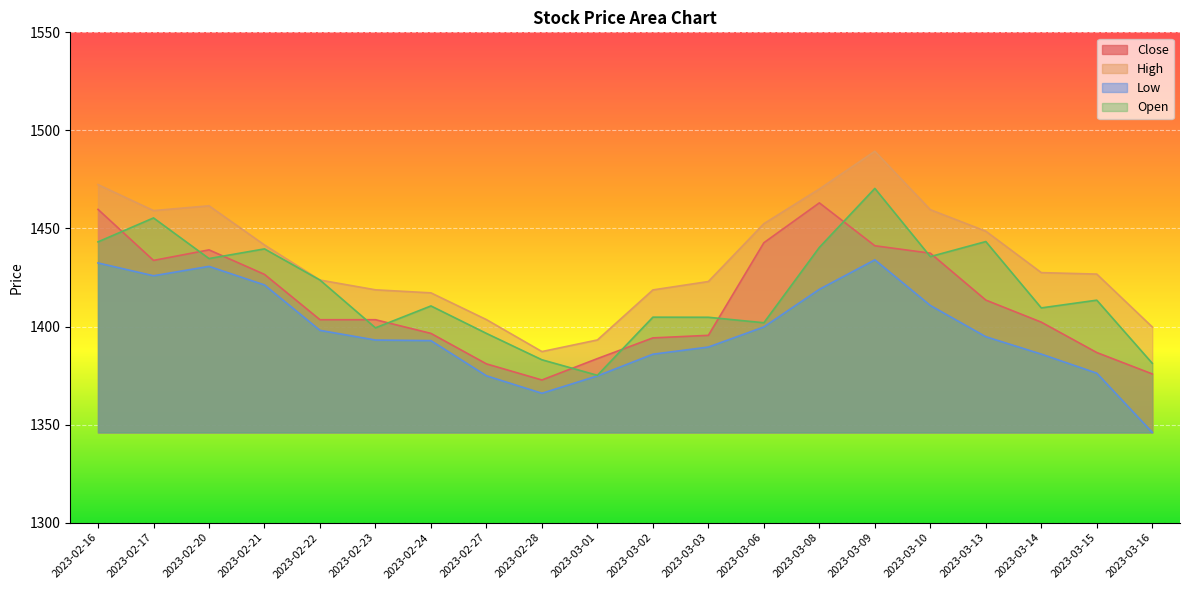

How many data points in Close are above 1403?

11